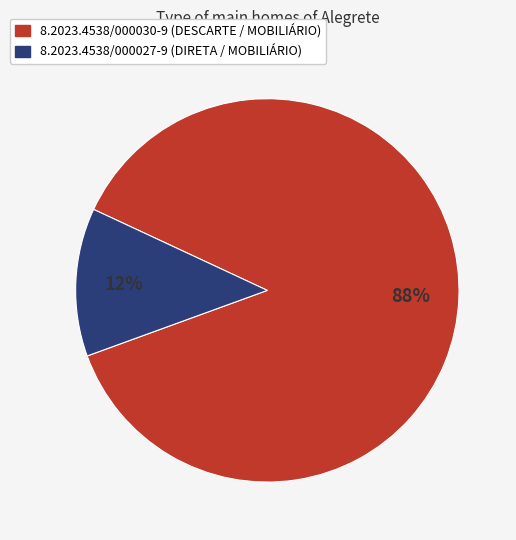

Rank the categories by value from highest to lowest.

8.2023.4538/000030-9, 8.2023.4538/000027-9